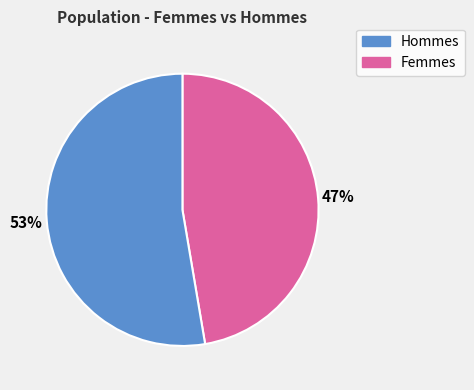

To the nearest percent, what is the average slice percentage?

50%